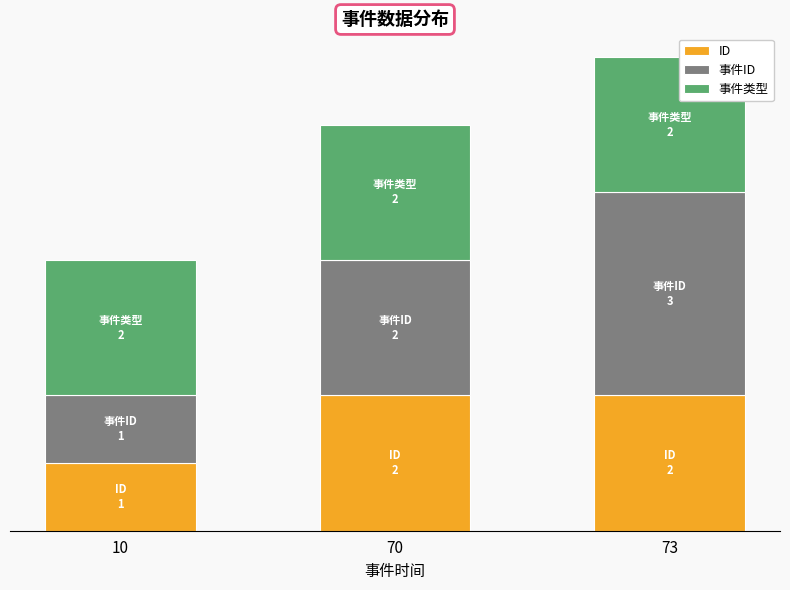

True or false: 事件类型 has a value of 2 at 73.

True